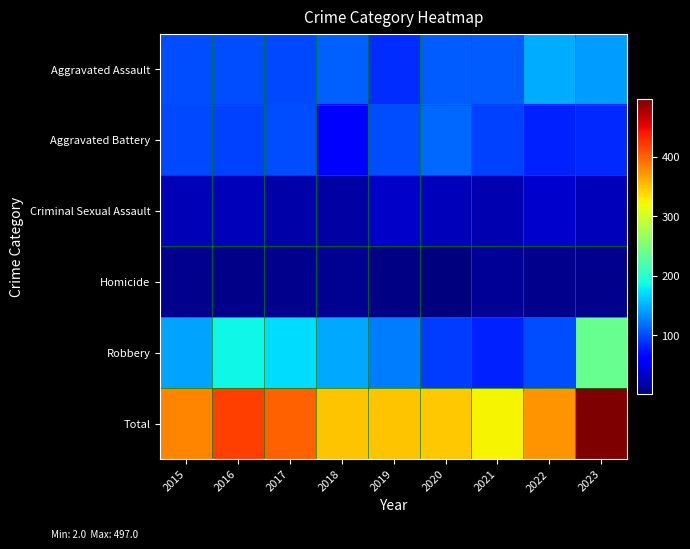

Which series has the widest spread of values?

Total